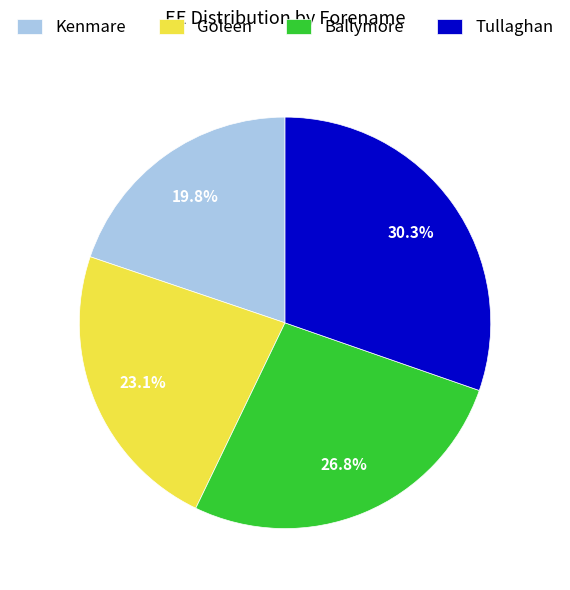

To the nearest percent, what is the average slice percentage?

25%